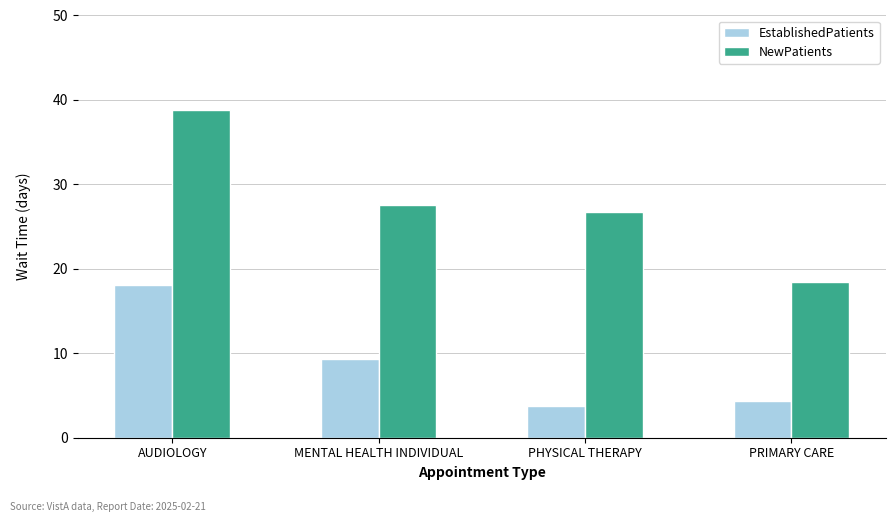

What is the total value across all series at PHYSICAL THERAPY?

30.5